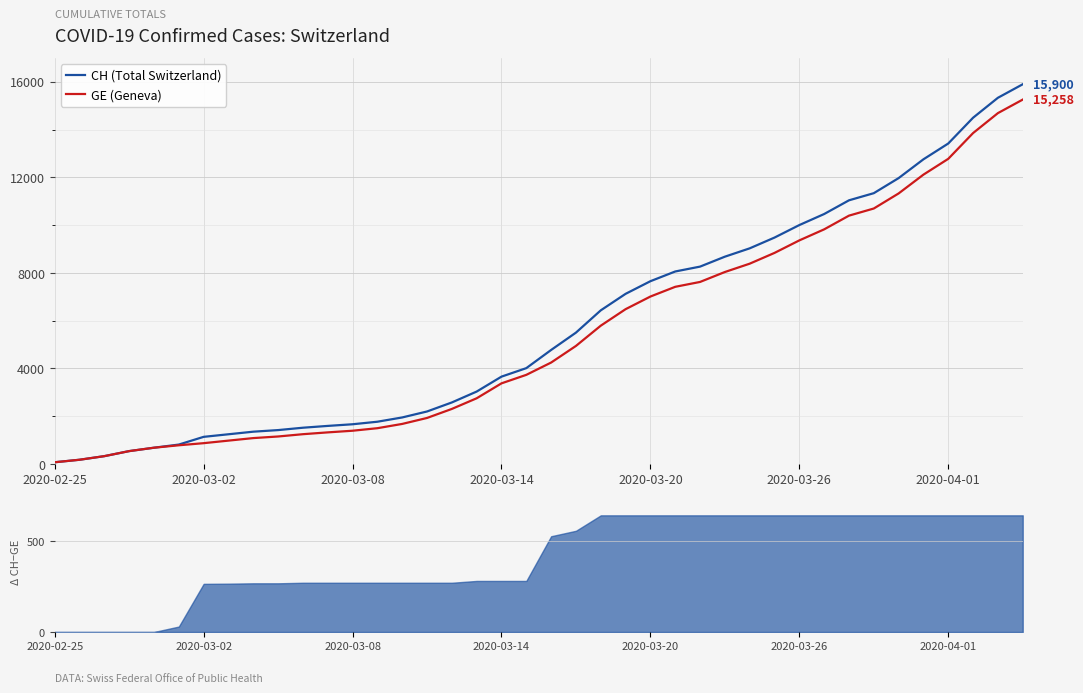

Rank the series by their average value, from highest to lowest.

CH (Total Switzerland), GE (Geneva)